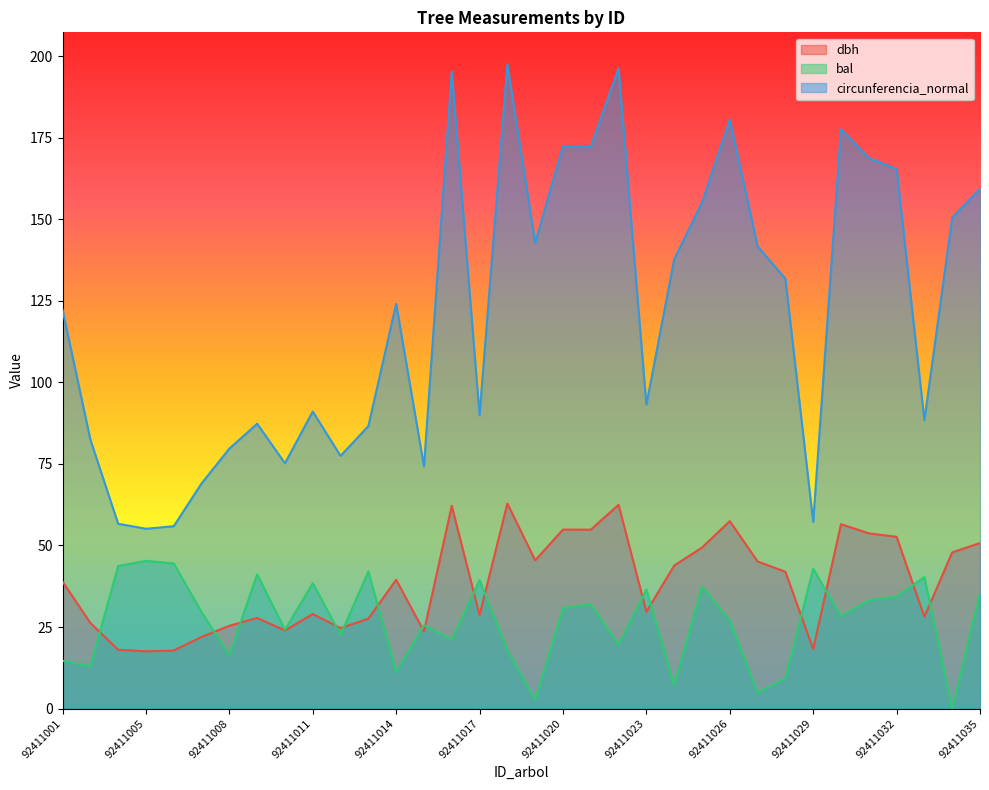

How many intersections are there between dbh and bal?

16